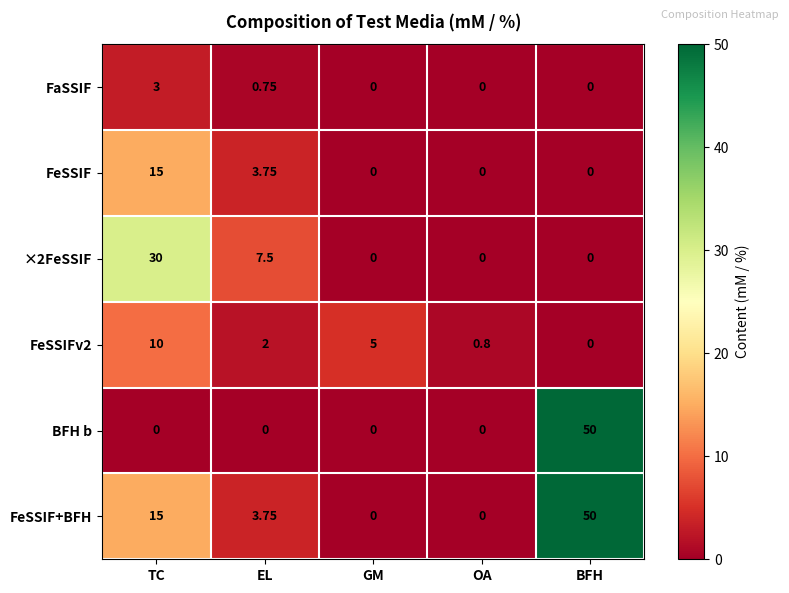

What is the spread (max minus min) of values at BFH?

50.0